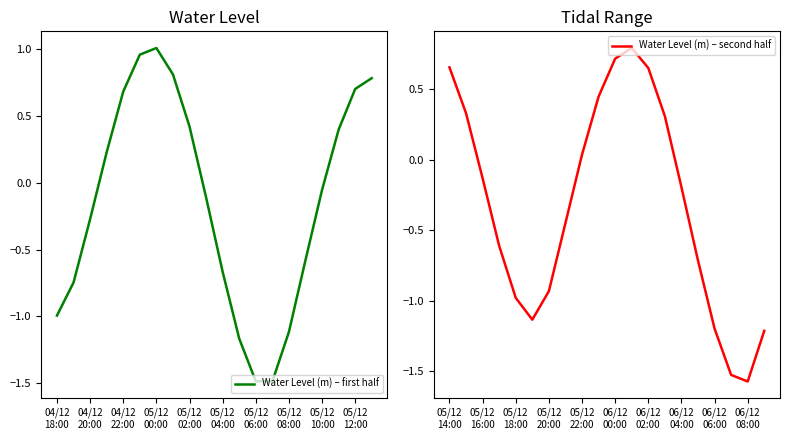

What is the lowest value of the Water Level (m) – first half series?

-1.5